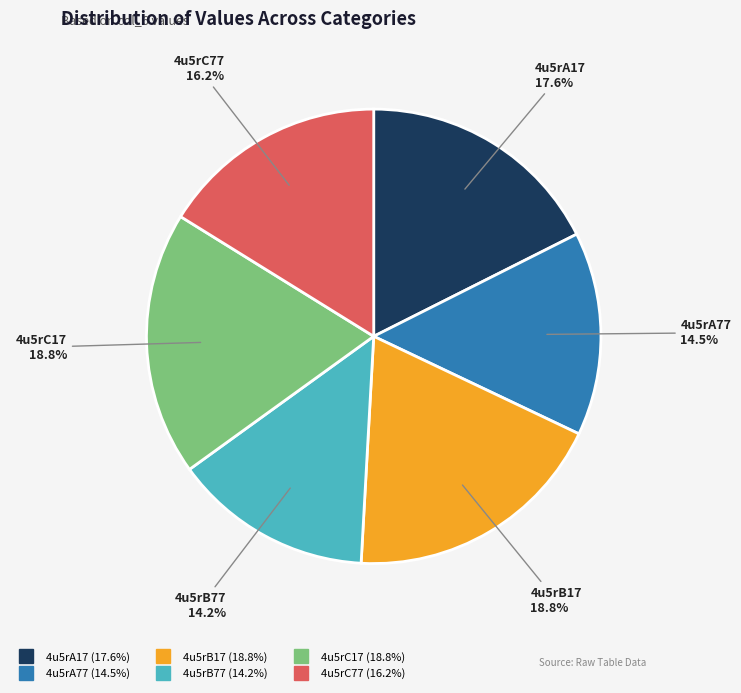

To the nearest percent, what is the average slice percentage?

17%